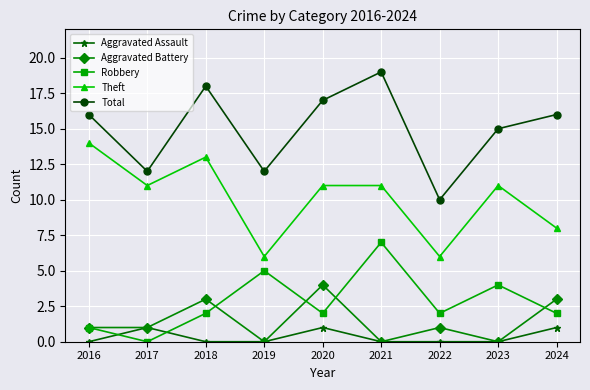

Where is Total nearest to the value 14?

2023